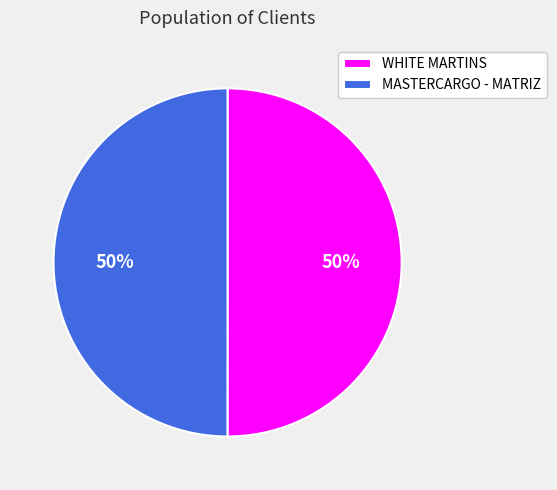

Do WHITE MARTINS and MASTERCARGO - MATRIZ together represent more than half of the pie?

Yes